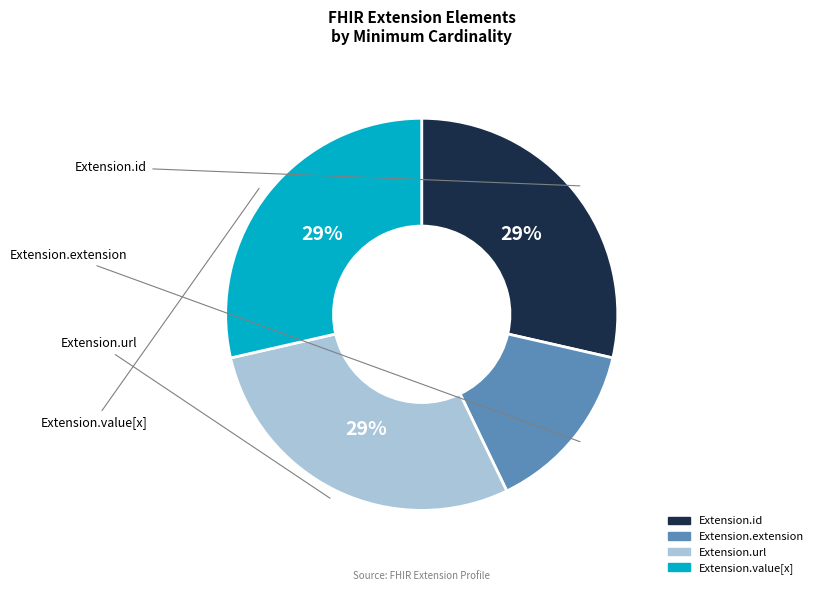

True or false: Extension.extension accounts for 14% of the total.

True